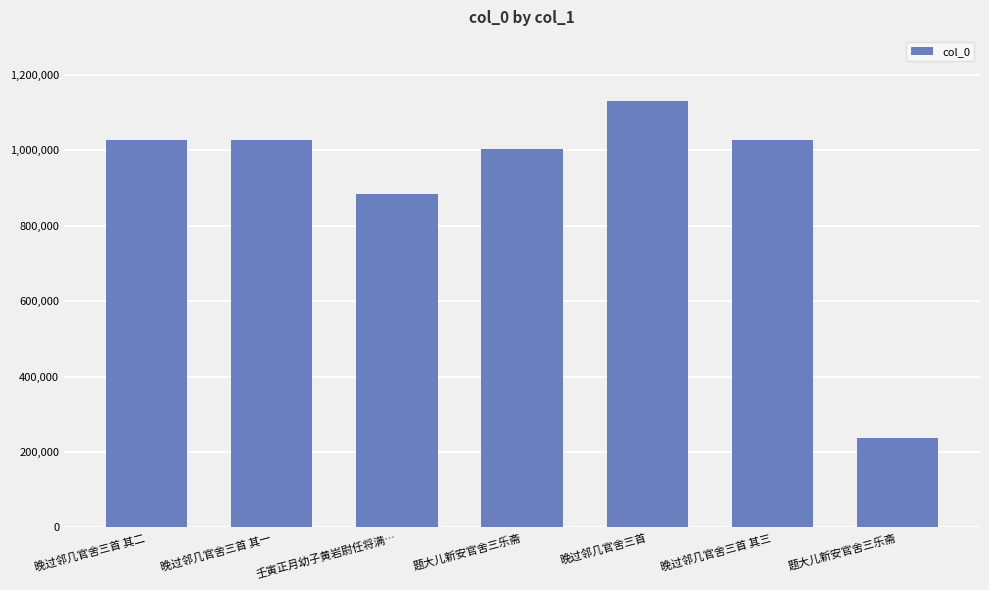

What is the maximum value shown in the chart?

1130996